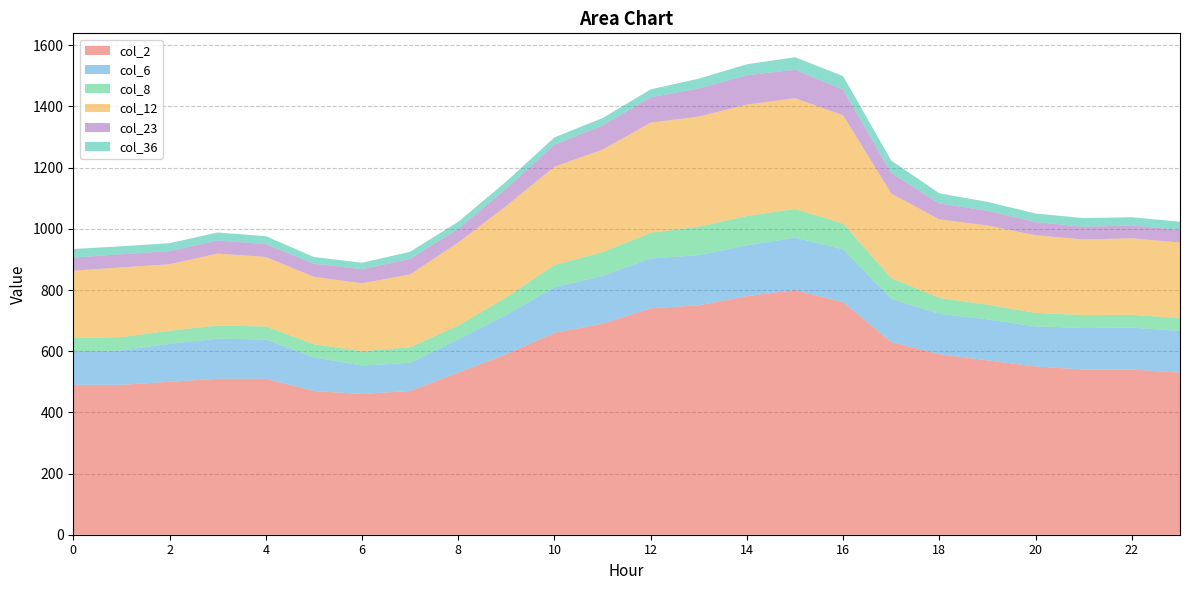

Reading right to left, transcribe all the data shown in this chart.

col_2: 530	540	540	550	570	590	630	760	800	780	750	740	690	660	590	530	470	460	470	510	510	500	490	490
col_6: 136	137	136	131	134	132	141	173	171	166	164	163	156	149	129	108	92	93	110	128	131	124	112	110
col_8: 42	42	42	44	48	52	68	84	94	96	93	84	78	73	57	46	51	47	43	43	43	43	44	43
col_12: 247	250	247	254	259	257	276	354	362	364	360	360	335	321	299	271	238	222	220	227	235	217	228	220
col_23: 41	42	42	43	48	52	67	84	93	96	92	83	79	72	57	45	51	46	43	42	43	43	43	43
col_36: 27	27	28	28	29	33	41	44	41	36	32	26	24	24	23	23	23	21	22	26	26	26	26	28